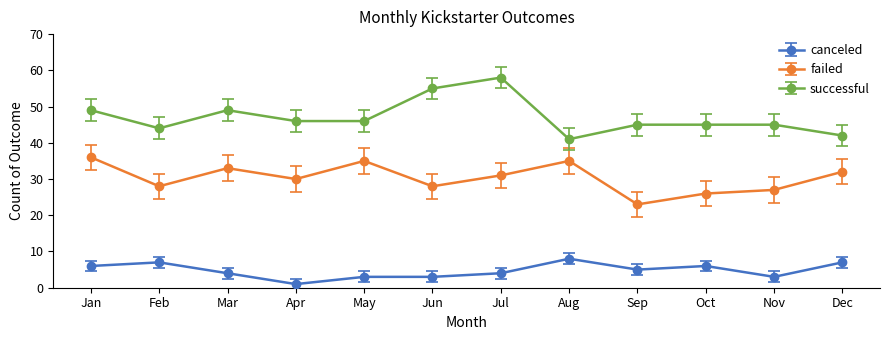

At which category does canceled reach its first local peak?

Feb